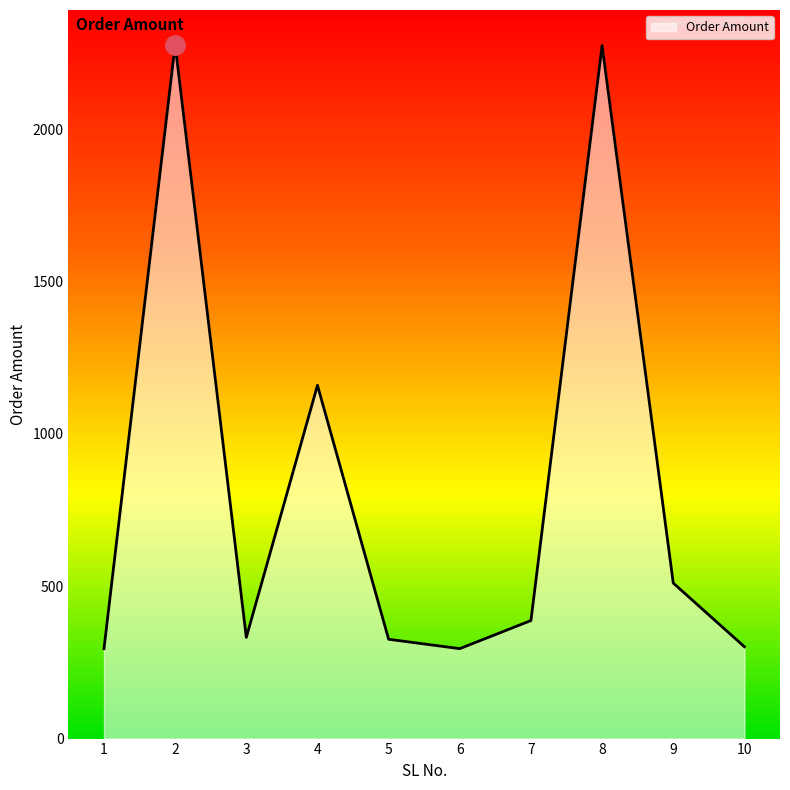

How many lines are shown in the chart?

1